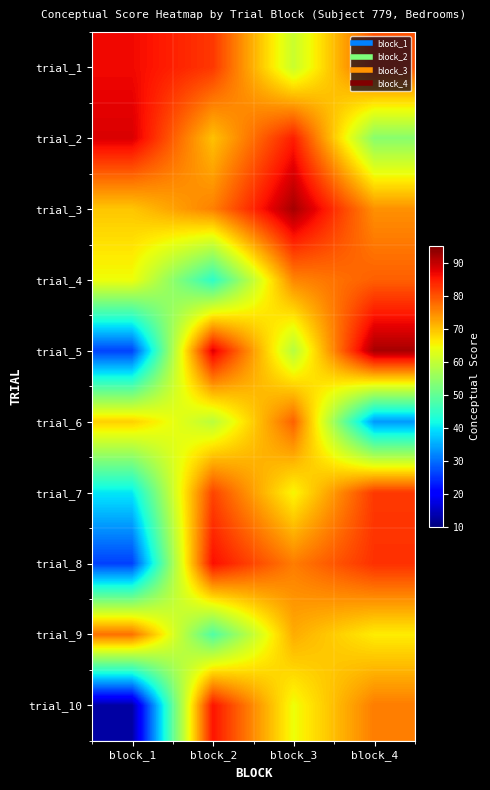

What is the maximum value shown in the chart?

92.0